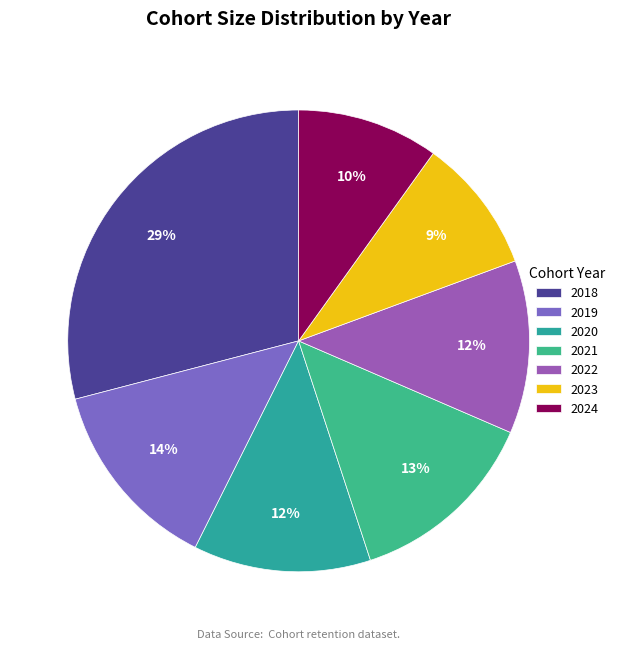

Count the number of slices in the pie.

7